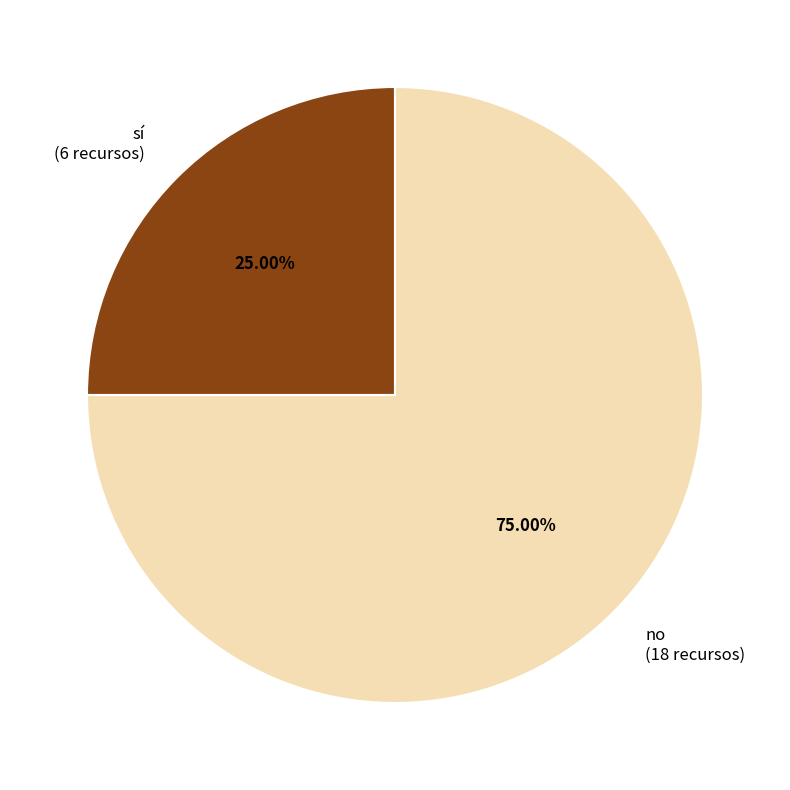

Which slice is the largest?

no